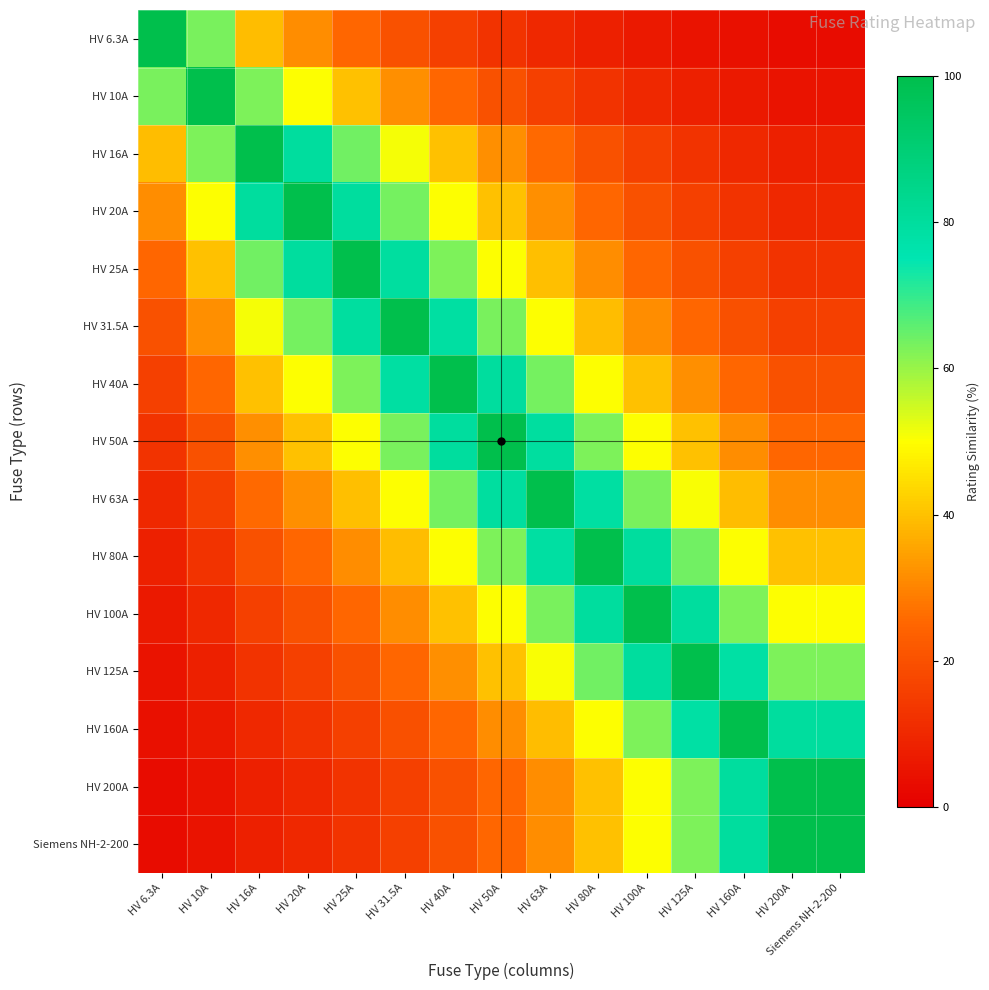

Reading right to left, what are all the values shown in this chart?

HV 6.3A: Siemens NH-2-200=3.1	HV 200A=3.1	HV 160A=3.9	HV 125A=5.0	HV 100A=6.3	HV 80A=7.9	HV 63A=10.0	HV 50A=12.6	HV 40A=15.8	HV 31.5A=20.0	HV 25A=25.2	HV 20A=31.5	HV 16A=39.4	HV 10A=63.0	HV 6.3A=100.0
HV 10A: Siemens NH-2-200=5.0	HV 200A=5.0	HV 160A=6.2	HV 125A=8.0	HV 100A=10.0	HV 80A=12.5	HV 63A=15.9	HV 50A=20.0	HV 40A=25.0	HV 31.5A=31.7	HV 25A=40.0	HV 20A=50.0	HV 16A=62.5	HV 10A=100.0	HV 6.3A=63.0
HV 16A: Siemens NH-2-200=8.0	HV 200A=8.0	HV 160A=10.0	HV 125A=12.8	HV 100A=16.0	HV 80A=20.0	HV 63A=25.4	HV 50A=32.0	HV 40A=40.0	HV 31.5A=50.8	HV 25A=64.0	HV 20A=80.0	HV 16A=100.0	HV 10A=62.5	HV 6.3A=39.4
HV 20A: Siemens NH-2-200=10.0	HV 200A=10.0	HV 160A=12.5	HV 125A=16.0	HV 100A=20.0	HV 80A=25.0	HV 63A=31.7	HV 50A=40.0	HV 40A=50.0	HV 31.5A=63.5	HV 25A=80.0	HV 20A=100.0	HV 16A=80.0	HV 10A=50.0	HV 6.3A=31.5
HV 25A: Siemens NH-2-200=12.5	HV 200A=12.5	HV 160A=15.6	HV 125A=20.0	HV 100A=25.0	HV 80A=31.2	HV 63A=39.7	HV 50A=50.0	HV 40A=62.5	HV 31.5A=79.4	HV 25A=100.0	HV 20A=80.0	HV 16A=64.0	HV 10A=40.0	HV 6.3A=25.2
HV 31.5A: Siemens NH-2-200=15.8	HV 200A=15.8	HV 160A=19.7	HV 125A=25.2	HV 100A=31.5	HV 80A=39.4	HV 63A=50.0	HV 50A=63.0	HV 40A=78.8	HV 31.5A=100.0	HV 25A=79.4	HV 20A=63.5	HV 16A=50.8	HV 10A=31.7	HV 6.3A=20.0
HV 40A: Siemens NH-2-200=20.0	HV 200A=20.0	HV 160A=25.0	HV 125A=32.0	HV 100A=40.0	HV 80A=50.0	HV 63A=63.5	HV 50A=80.0	HV 40A=100.0	HV 31.5A=78.8	HV 25A=62.5	HV 20A=50.0	HV 16A=40.0	HV 10A=25.0	HV 6.3A=15.8
HV 50A: Siemens NH-2-200=25.0	HV 200A=25.0	HV 160A=31.2	HV 125A=40.0	HV 100A=50.0	HV 80A=62.5	HV 63A=79.4	HV 50A=100.0	HV 40A=80.0	HV 31.5A=63.0	HV 25A=50.0	HV 20A=40.0	HV 16A=32.0	HV 10A=20.0	HV 6.3A=12.6
HV 63A: Siemens NH-2-200=31.5	HV 200A=31.5	HV 160A=39.4	HV 125A=50.4	HV 100A=63.0	HV 80A=78.8	HV 63A=100.0	HV 50A=79.4	HV 40A=63.5	HV 31.5A=50.0	HV 25A=39.7	HV 20A=31.7	HV 16A=25.4	HV 10A=15.9	HV 6.3A=10.0
HV 80A: Siemens NH-2-200=40.0	HV 200A=40.0	HV 160A=50.0	HV 125A=64.0	HV 100A=80.0	HV 80A=100.0	HV 63A=78.8	HV 50A=62.5	HV 40A=50.0	HV 31.5A=39.4	HV 25A=31.2	HV 20A=25.0	HV 16A=20.0	HV 10A=12.5	HV 6.3A=7.9
HV 100A: Siemens NH-2-200=50.0	HV 200A=50.0	HV 160A=62.5	HV 125A=80.0	HV 100A=100.0	HV 80A=80.0	HV 63A=63.0	HV 50A=50.0	HV 40A=40.0	HV 31.5A=31.5	HV 25A=25.0	HV 20A=20.0	HV 16A=16.0	HV 10A=10.0	HV 6.3A=6.3
HV 125A: Siemens NH-2-200=62.5	HV 200A=62.5	HV 160A=78.1	HV 125A=100.0	HV 100A=80.0	HV 80A=64.0	HV 63A=50.4	HV 50A=40.0	HV 40A=32.0	HV 31.5A=25.2	HV 25A=20.0	HV 20A=16.0	HV 16A=12.8	HV 10A=8.0	HV 6.3A=5.0
HV 160A: Siemens NH-2-200=80.0	HV 200A=80.0	HV 160A=100.0	HV 125A=78.1	HV 100A=62.5	HV 80A=50.0	HV 63A=39.4	HV 50A=31.2	HV 40A=25.0	HV 31.5A=19.7	HV 25A=15.6	HV 20A=12.5	HV 16A=10.0	HV 10A=6.2	HV 6.3A=3.9
HV 200A: Siemens NH-2-200=100.0	HV 200A=100.0	HV 160A=80.0	HV 125A=62.5	HV 100A=50.0	HV 80A=40.0	HV 63A=31.5	HV 50A=25.0	HV 40A=20.0	HV 31.5A=15.8	HV 25A=12.5	HV 20A=10.0	HV 16A=8.0	HV 10A=5.0	HV 6.3A=3.1
Siemens NH-2-200: Siemens NH-2-200=100.0	HV 200A=100.0	HV 160A=80.0	HV 125A=62.5	HV 100A=50.0	HV 80A=40.0	HV 63A=31.5	HV 50A=25.0	HV 40A=20.0	HV 31.5A=15.8	HV 25A=12.5	HV 20A=10.0	HV 16A=8.0	HV 10A=5.0	HV 6.3A=3.1